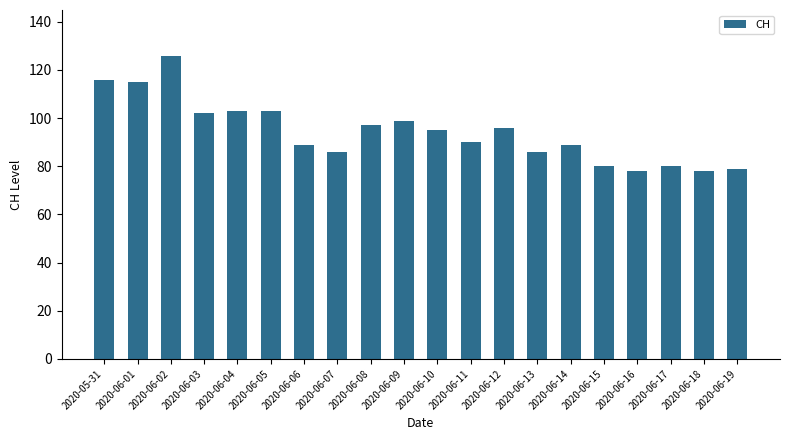

What position from the right is 2020-06-18?

2